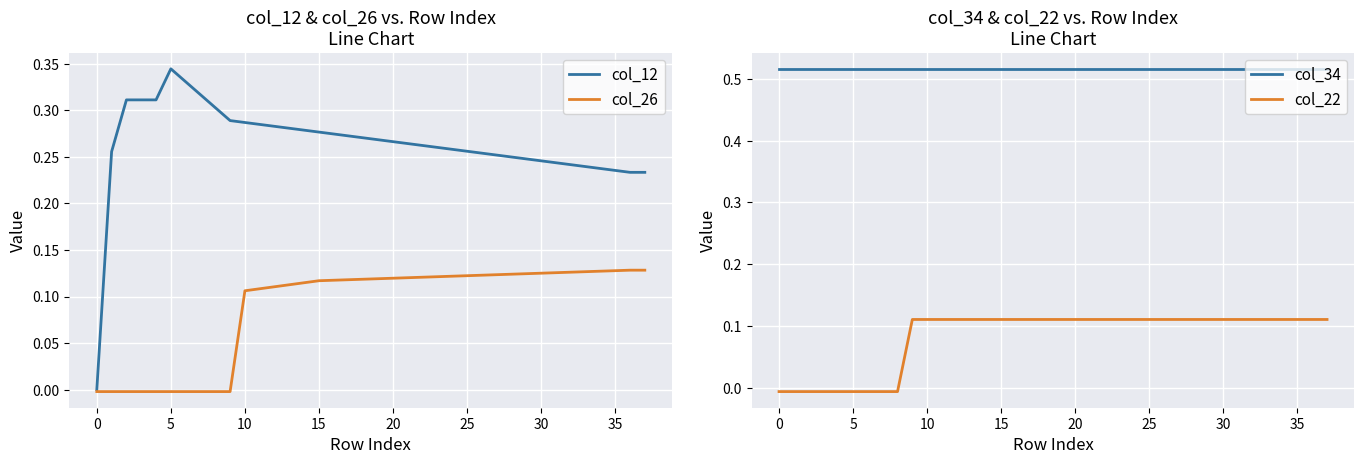

True or false: col_26 has a value of 0.2 at 25.

False